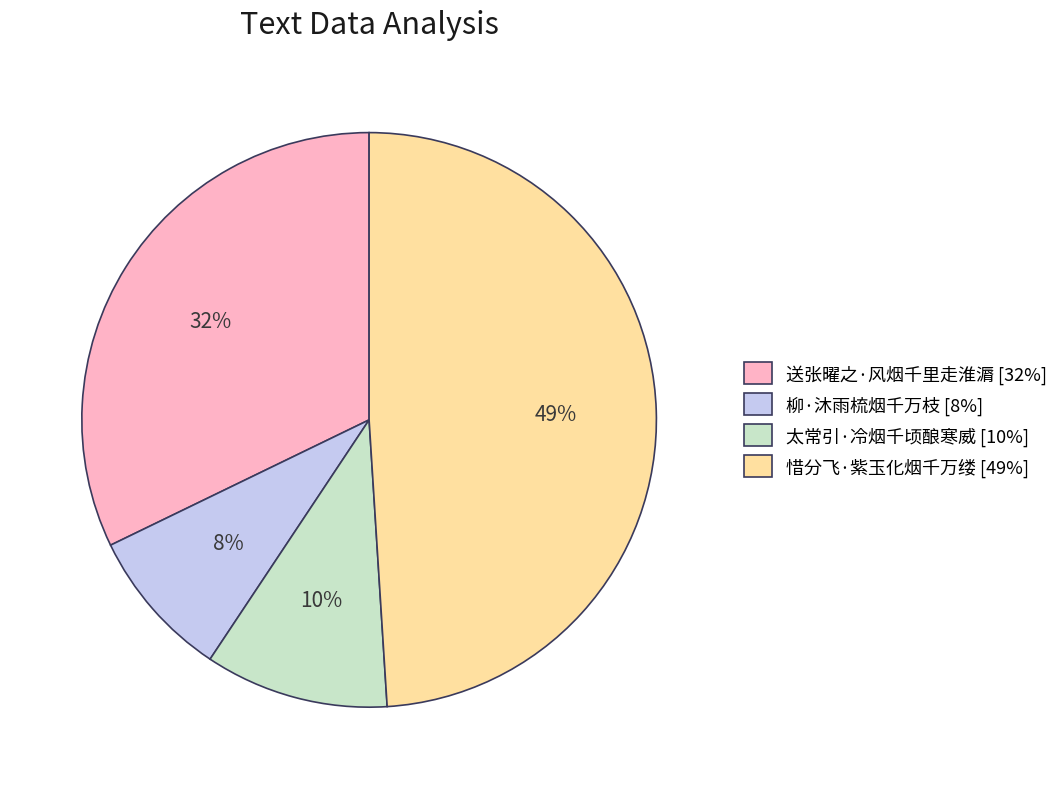

Which slice is the largest?

惜分飞·紫玉化烟千万缕